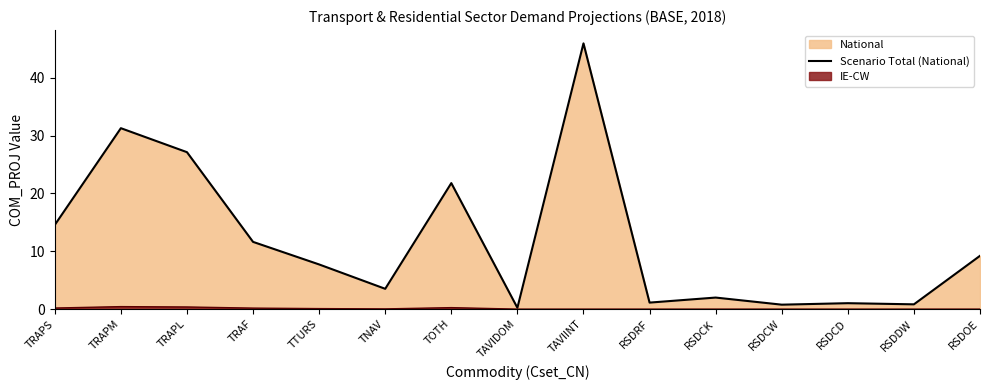

True or false: there are more than 0 points higher than both neighbors.

True